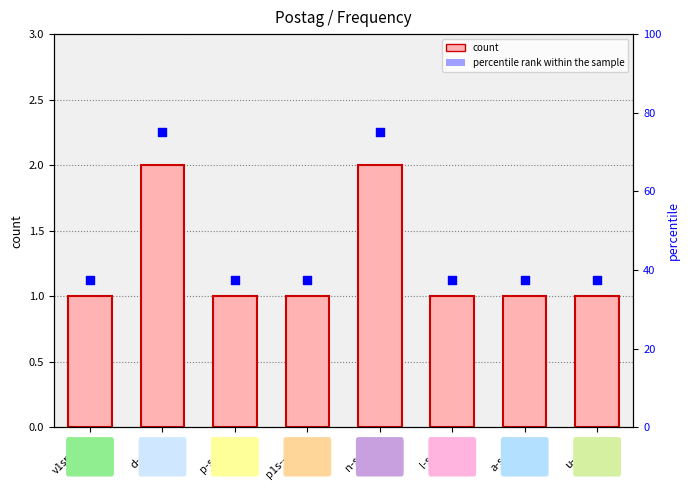

Is the value of count at l-s---fa- greater than the value of percentile rank within the sample at l-s---fa-?

No